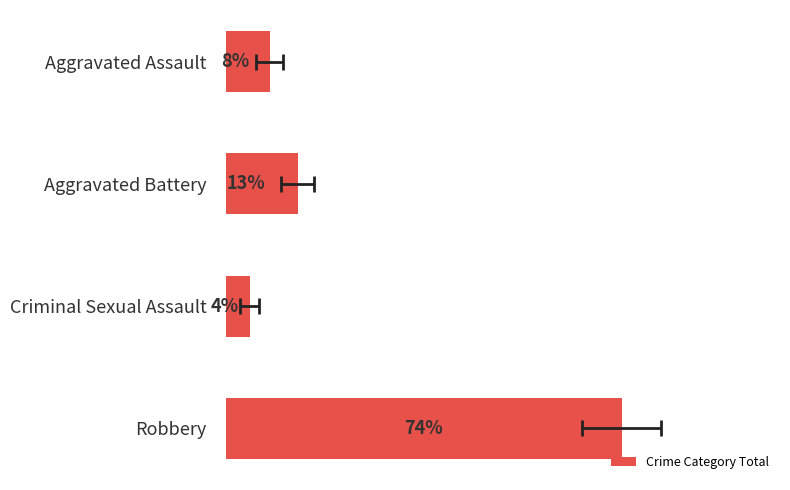

What is the difference between the second highest and minimum values?

9.0